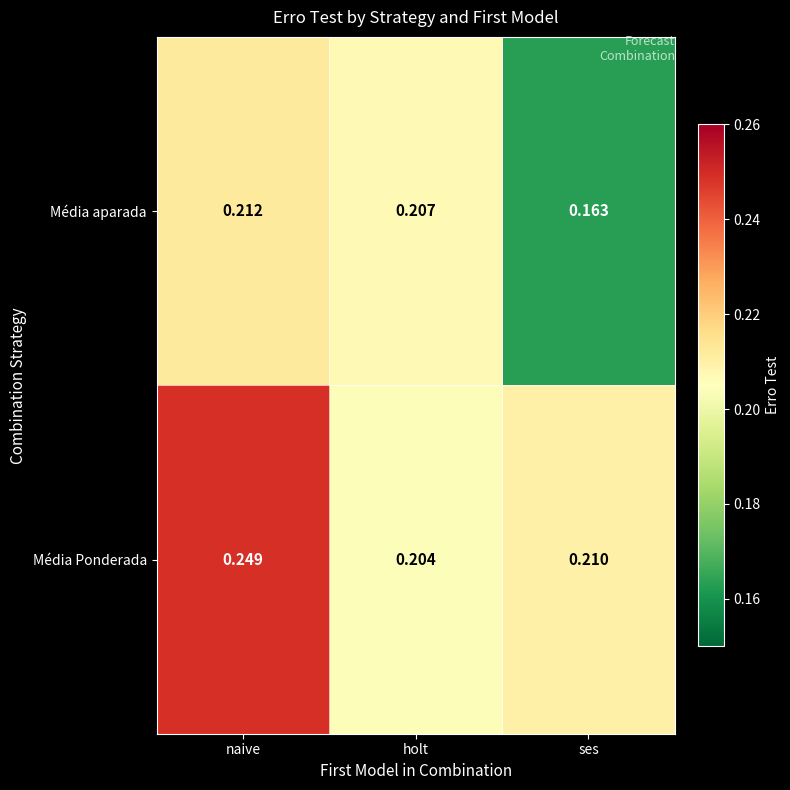

At which category is the sum across all series the highest?

naive